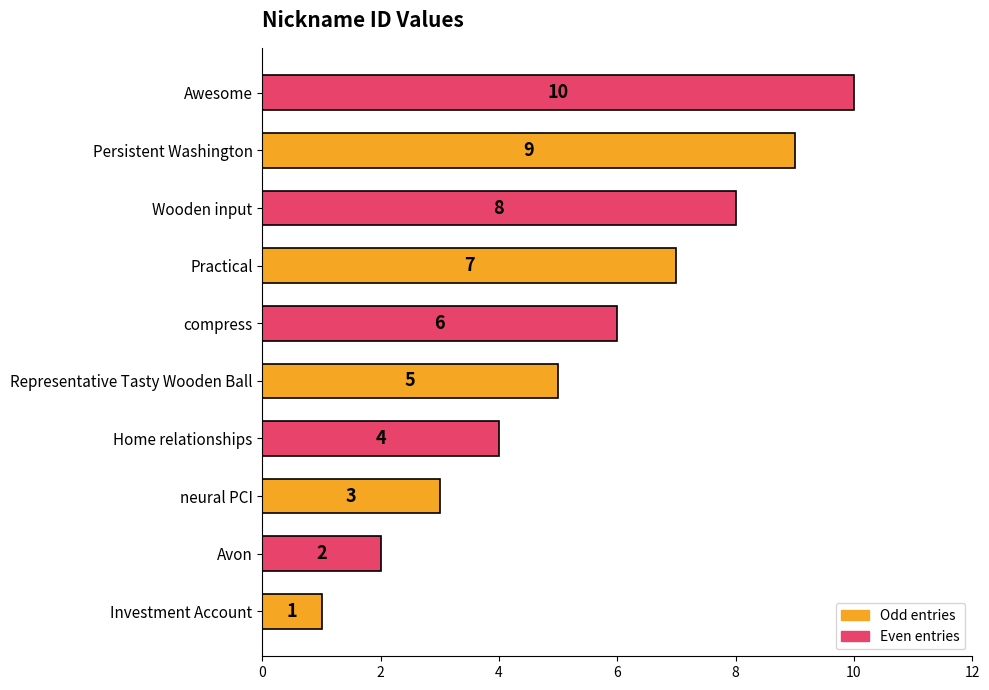

How many series are shown in this chart?

1